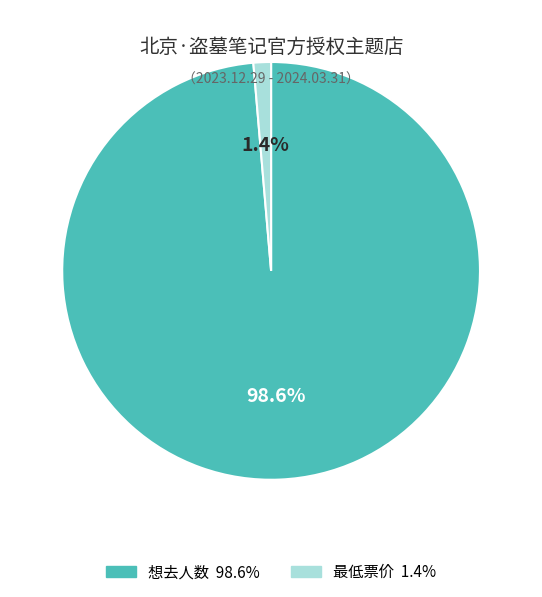

Is 想去人数 the majority of the pie?

Yes